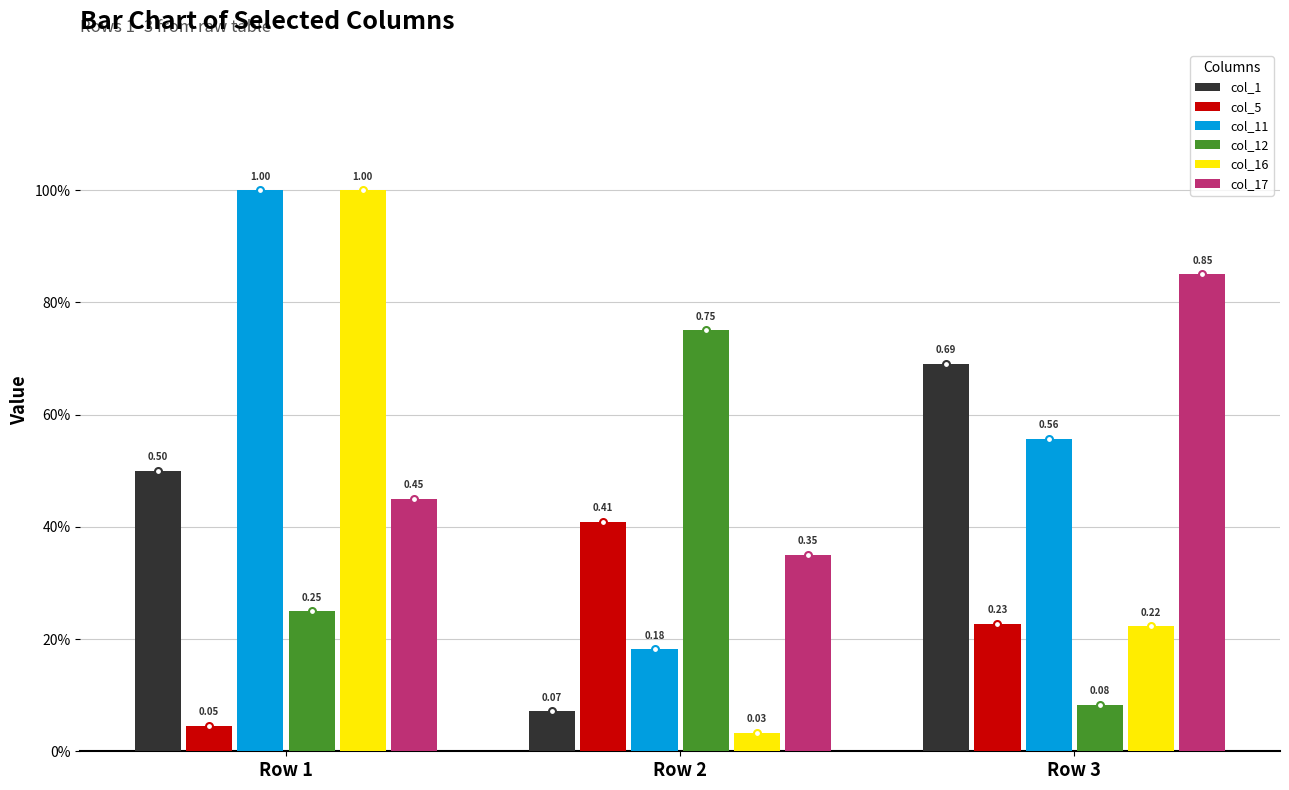

What is the maximum value for col_11?

1.0